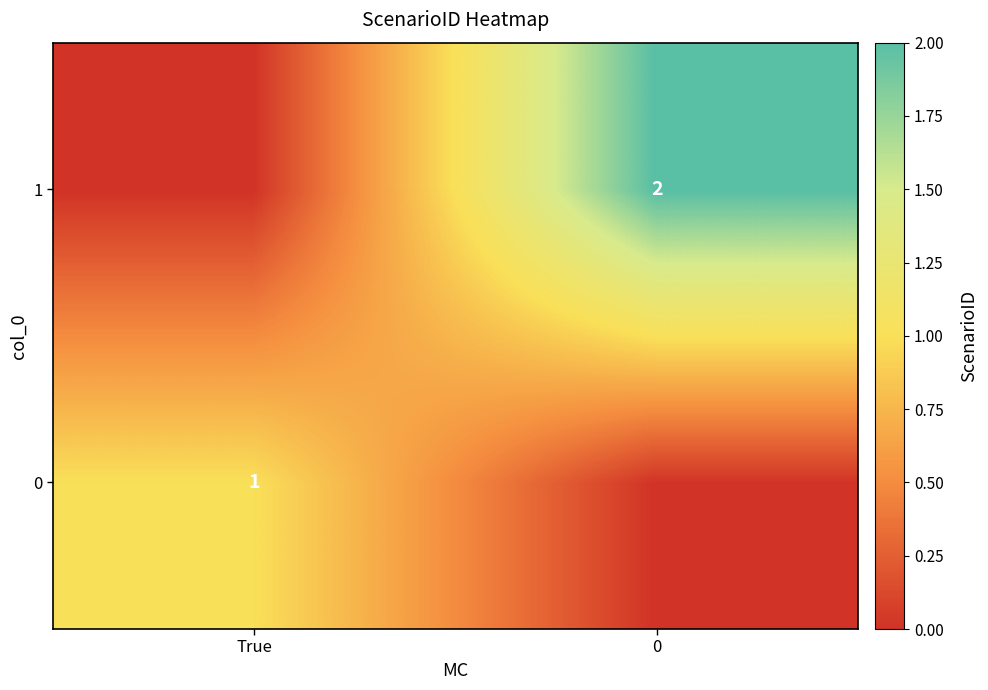

True or false: 0 has a value of 1 at True.

True